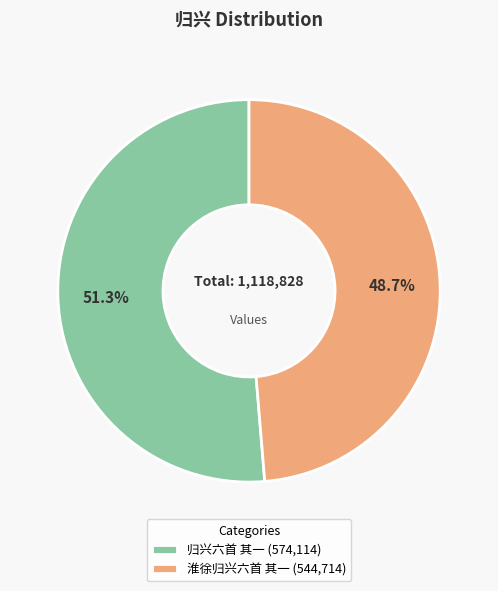

To the nearest percent, what is the difference between the largest and smallest slice percentages?

3%